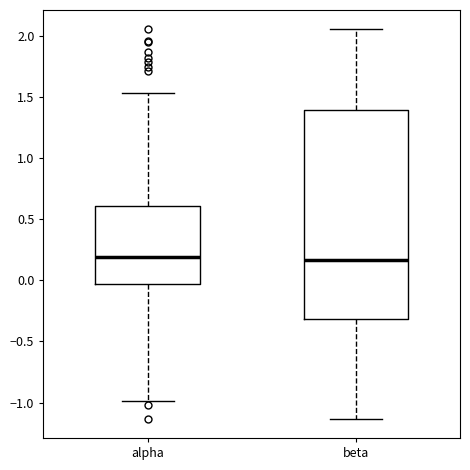

Reading left to right, transcribe this box plot: for each box, give where its median line is, the range the box spans, and where its two whiskers end, as read against the y-axis. The values are not printed on the chart, so give them approximately, as read against the axis.

alpha: median 0.20, box -0.05 to 0.60, whiskers -1.00 to 1.55
beta: median 0.15, box -0.30 to 1.40, whiskers -1.15 to 2.05